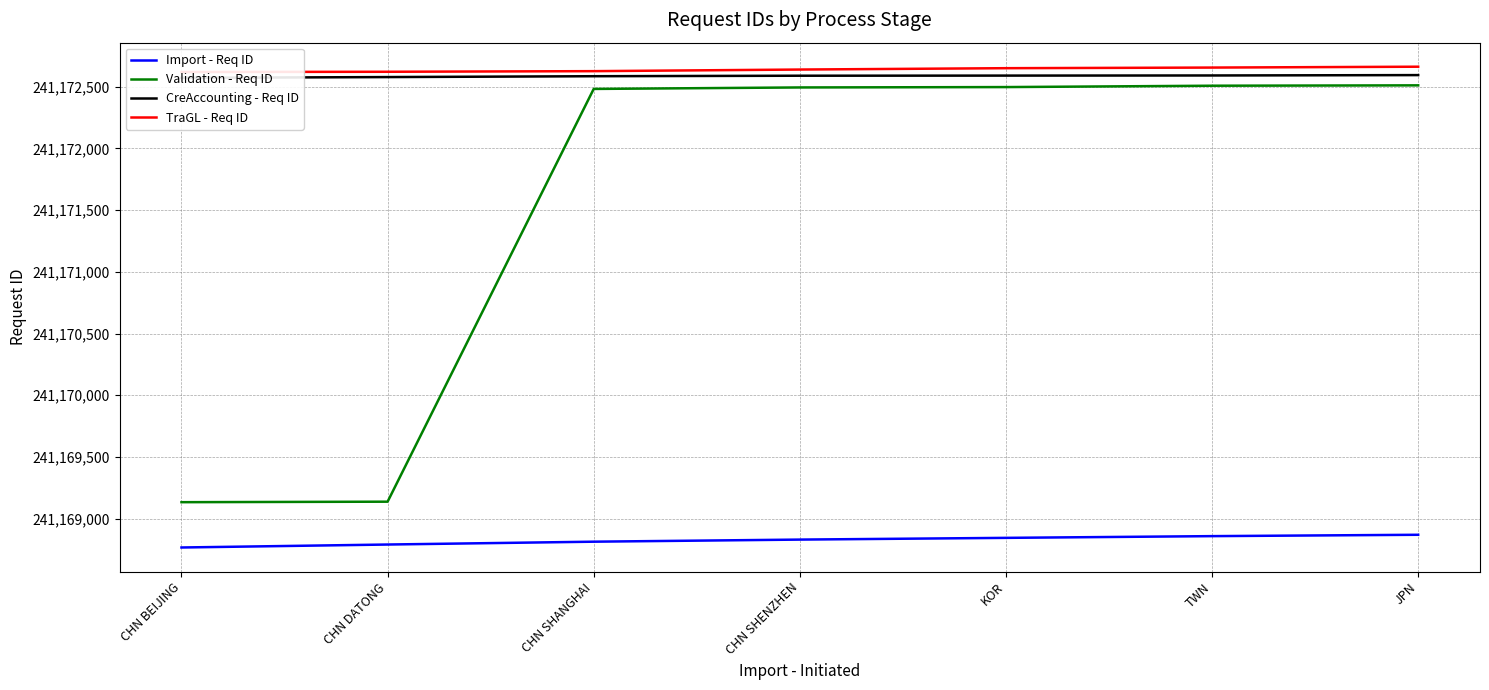

What is the label of the 6th point from the left?

TWN